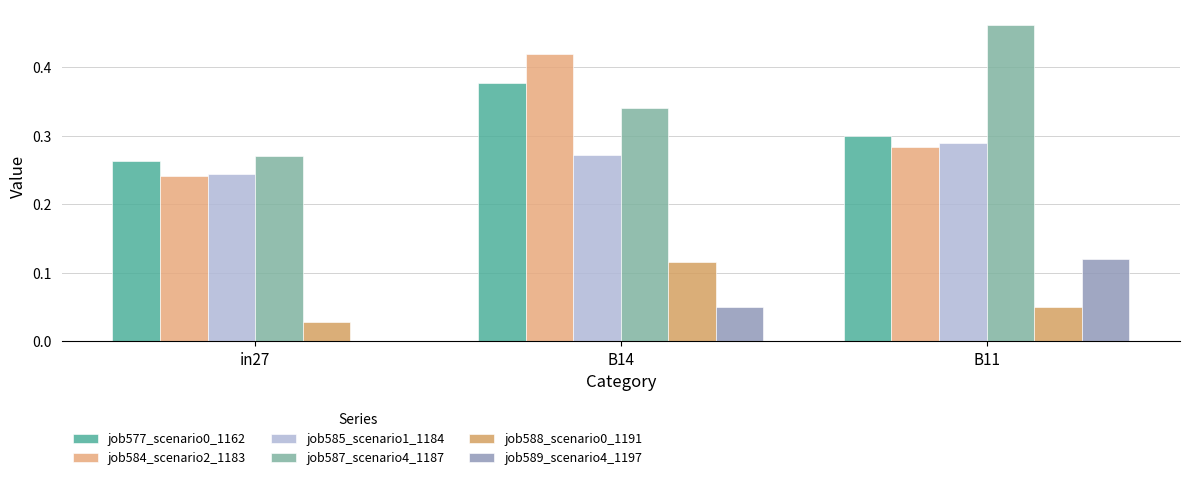

How many categories are shown in the chart?

3